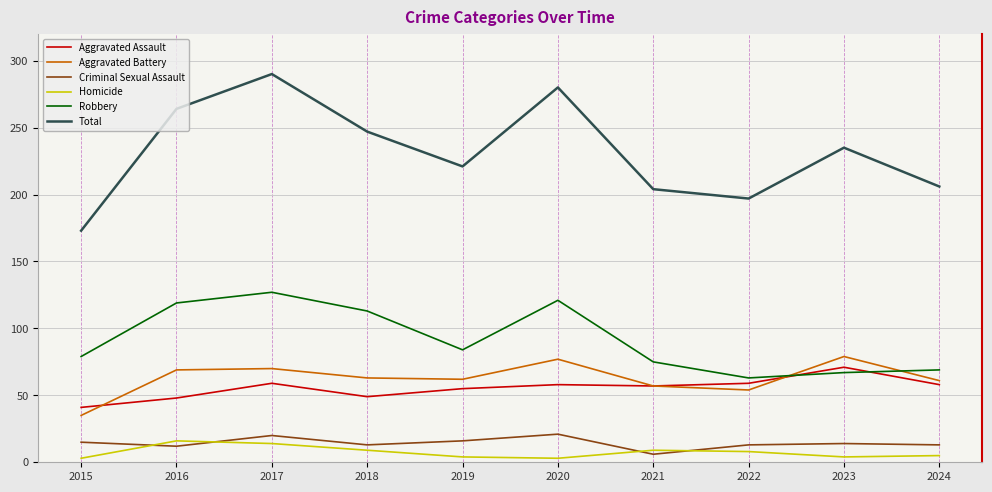

Rank the series at 2020 from highest to lowest value.

Total, Robbery, Aggravated Battery, Aggravated Assault, Criminal Sexual Assault, Homicide